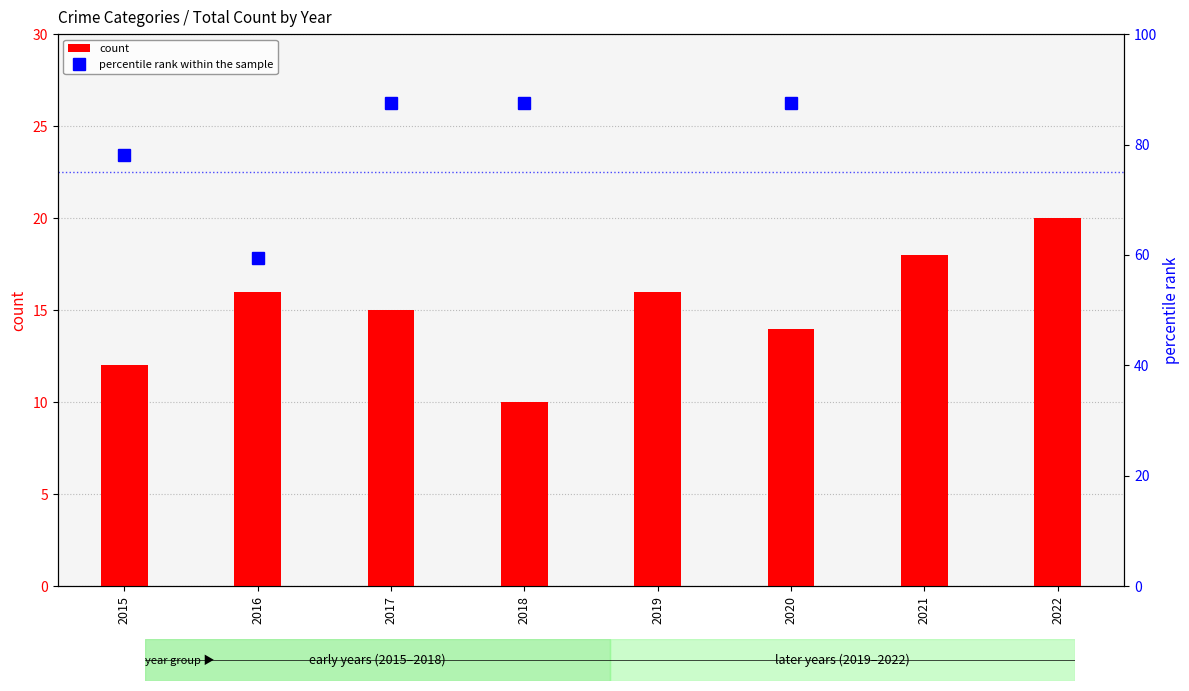

Reading right to left, list all the values displayed in this chart.

count: 2022=20.0	2021=18.0	2020=14.0	2019=16.0	2018=10.0	2017=15.0	2016=16.0	2015=12.0
percentile rank within the sample: 2022=125.0	2021=106.2	2020=87.5	2019=125.0	2018=87.5	2017=87.5	2016=59.4	2015=78.1